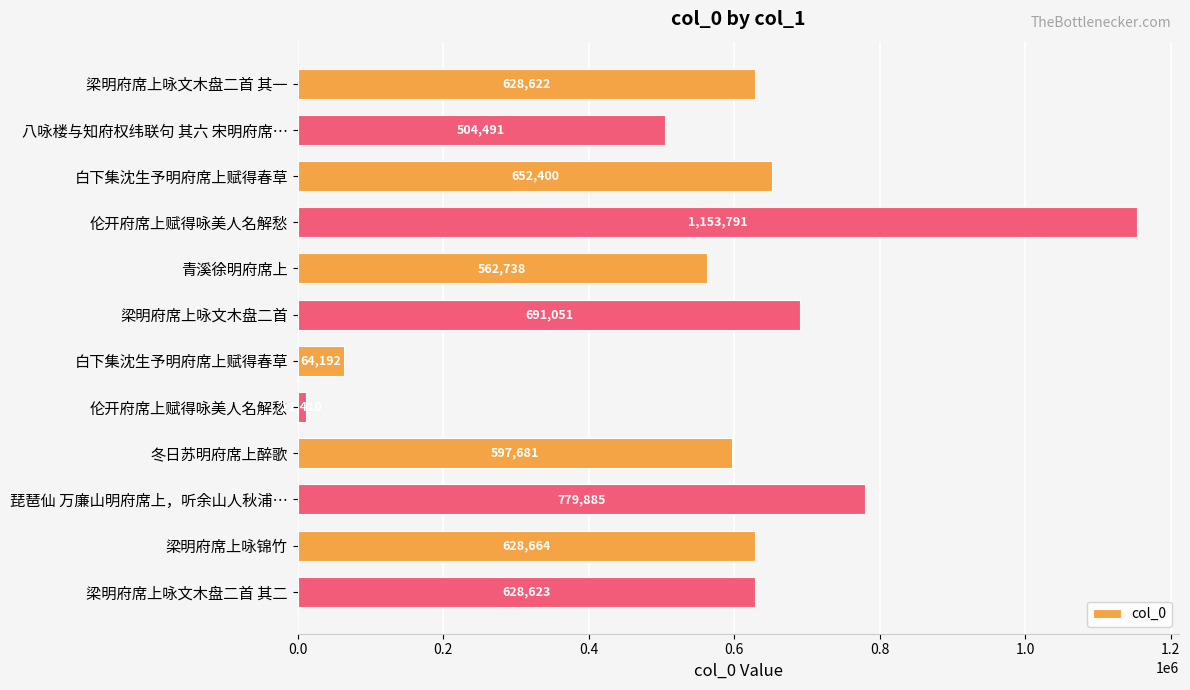

How many bars are there in total?

12